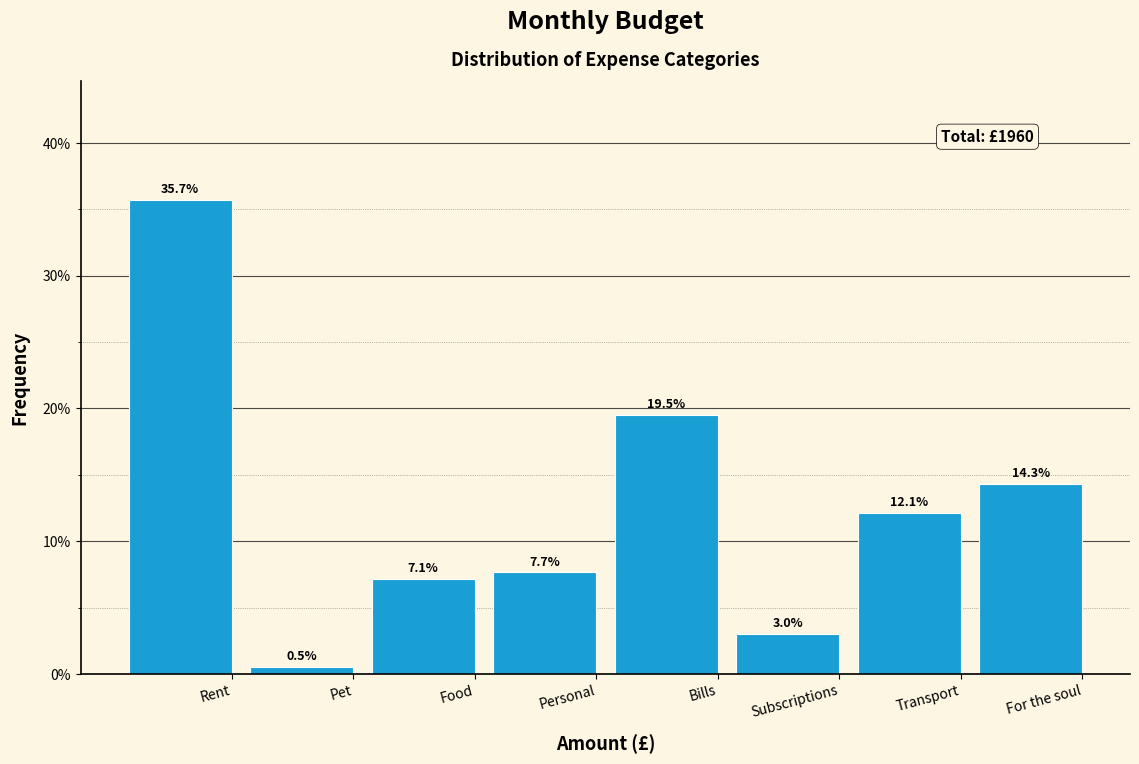

Reading left to right, list all the values displayed in this chart.

Rent=35.7	Pet=0.5	Food=7.1	Personal=7.7	Bills=19.5	Subscriptions=3.0	Transport=12.1	For the soul=14.3